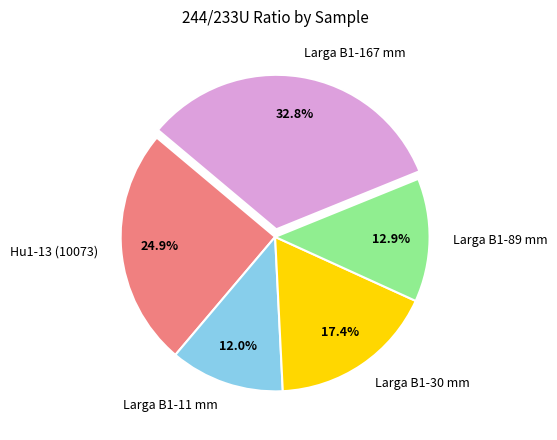

Is it true that Larga B1-167 mm is 40% of the pie?

False